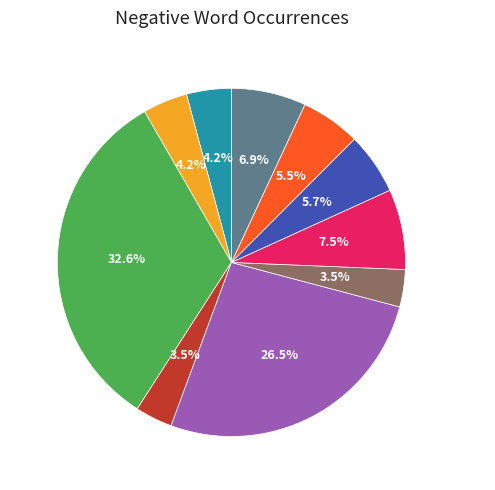

Approximately how many times larger is the value at low compared to crude?

1.4